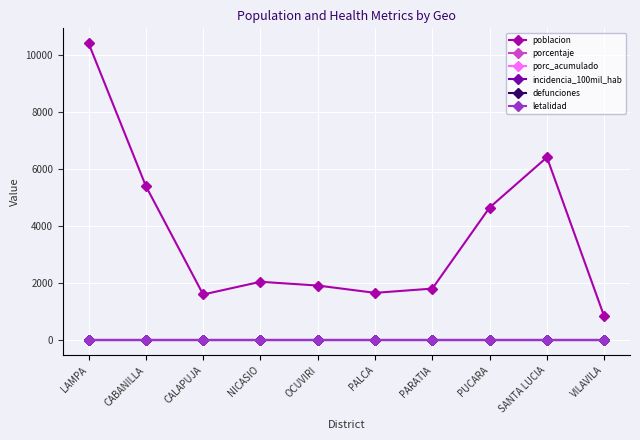

True or false: porcentaje and letalidad intersect in this chart.

False